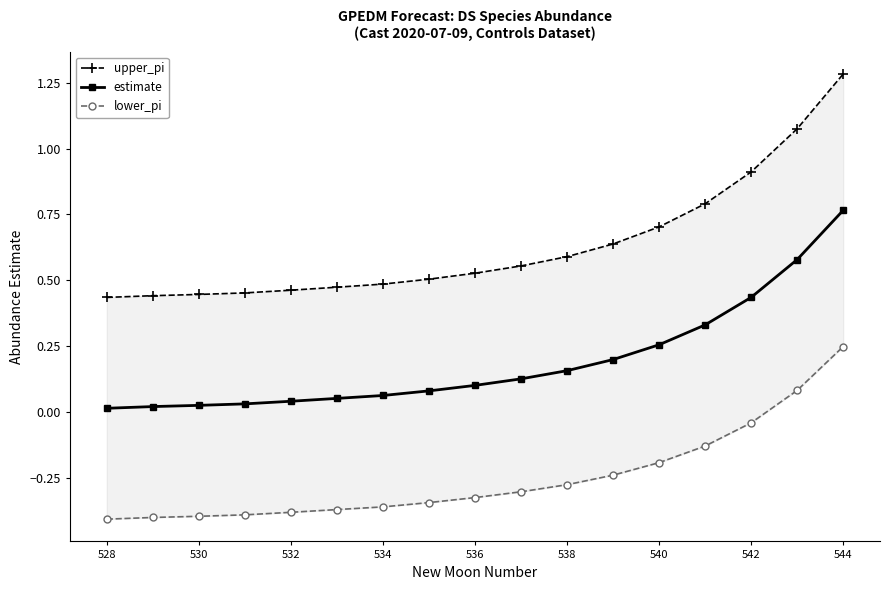

True or false: lower_pi and upper_pi intersect in this chart.

False